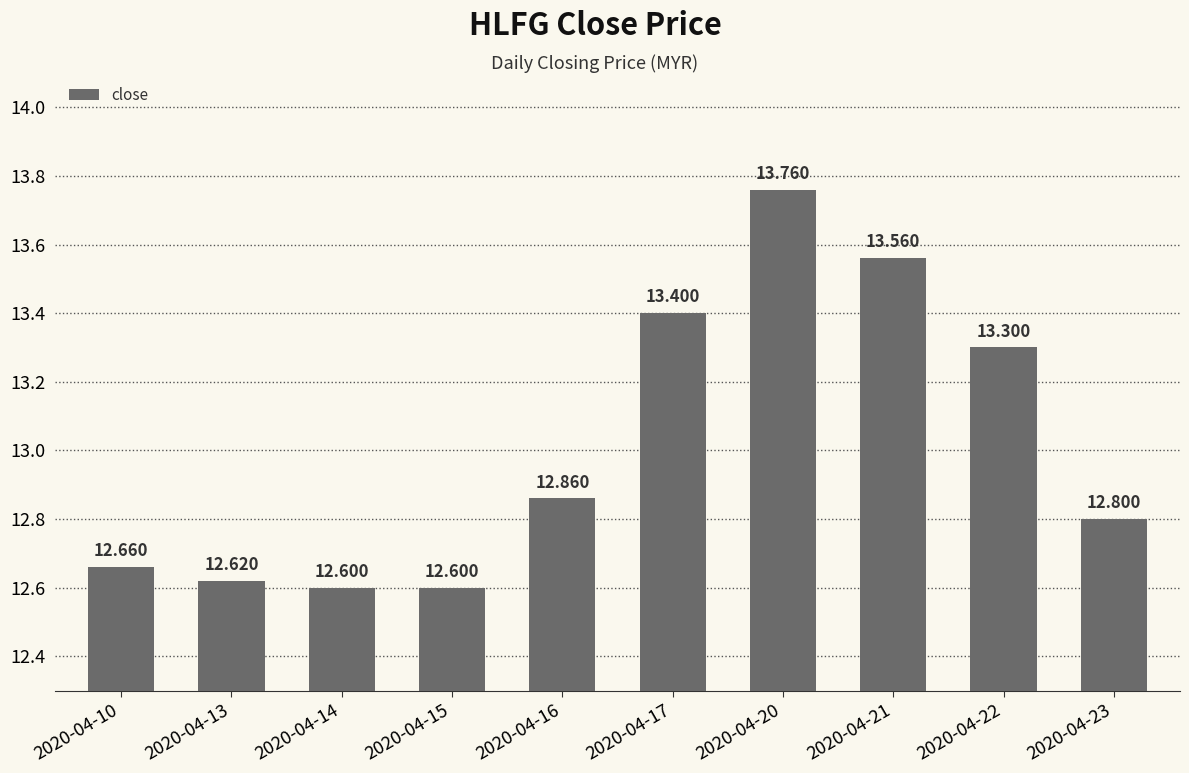

Which has a higher value, 2020-04-23 or 2020-04-15?

2020-04-23